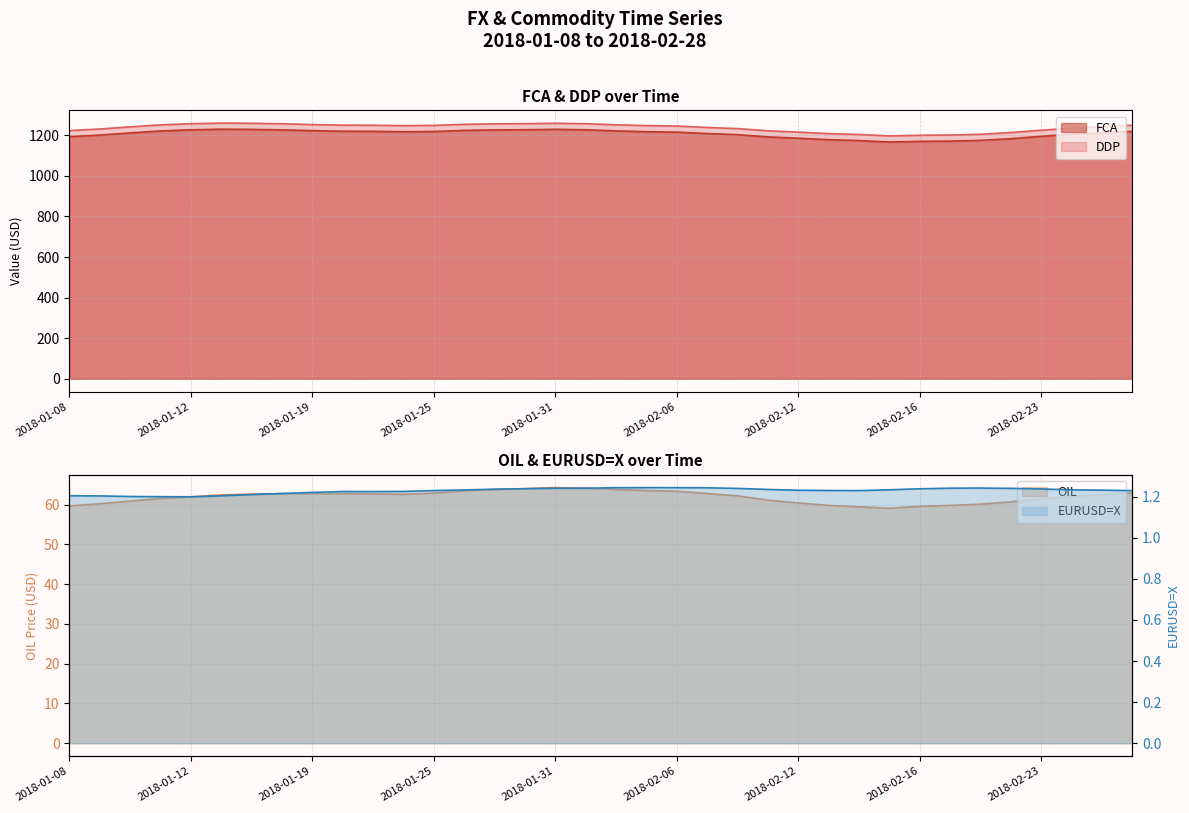

At how many categories does at least one series exceed 792?

36